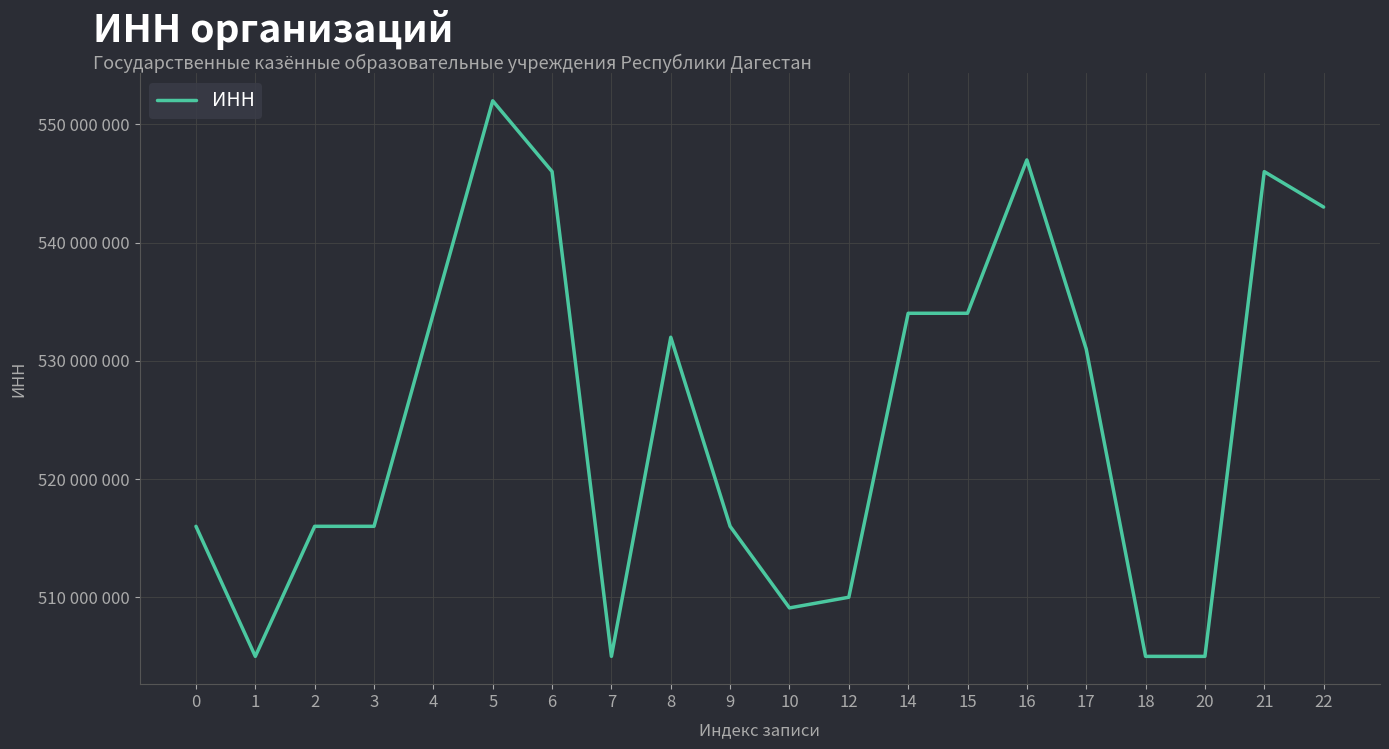

What is the difference between the values at 20 and 8?

26996853